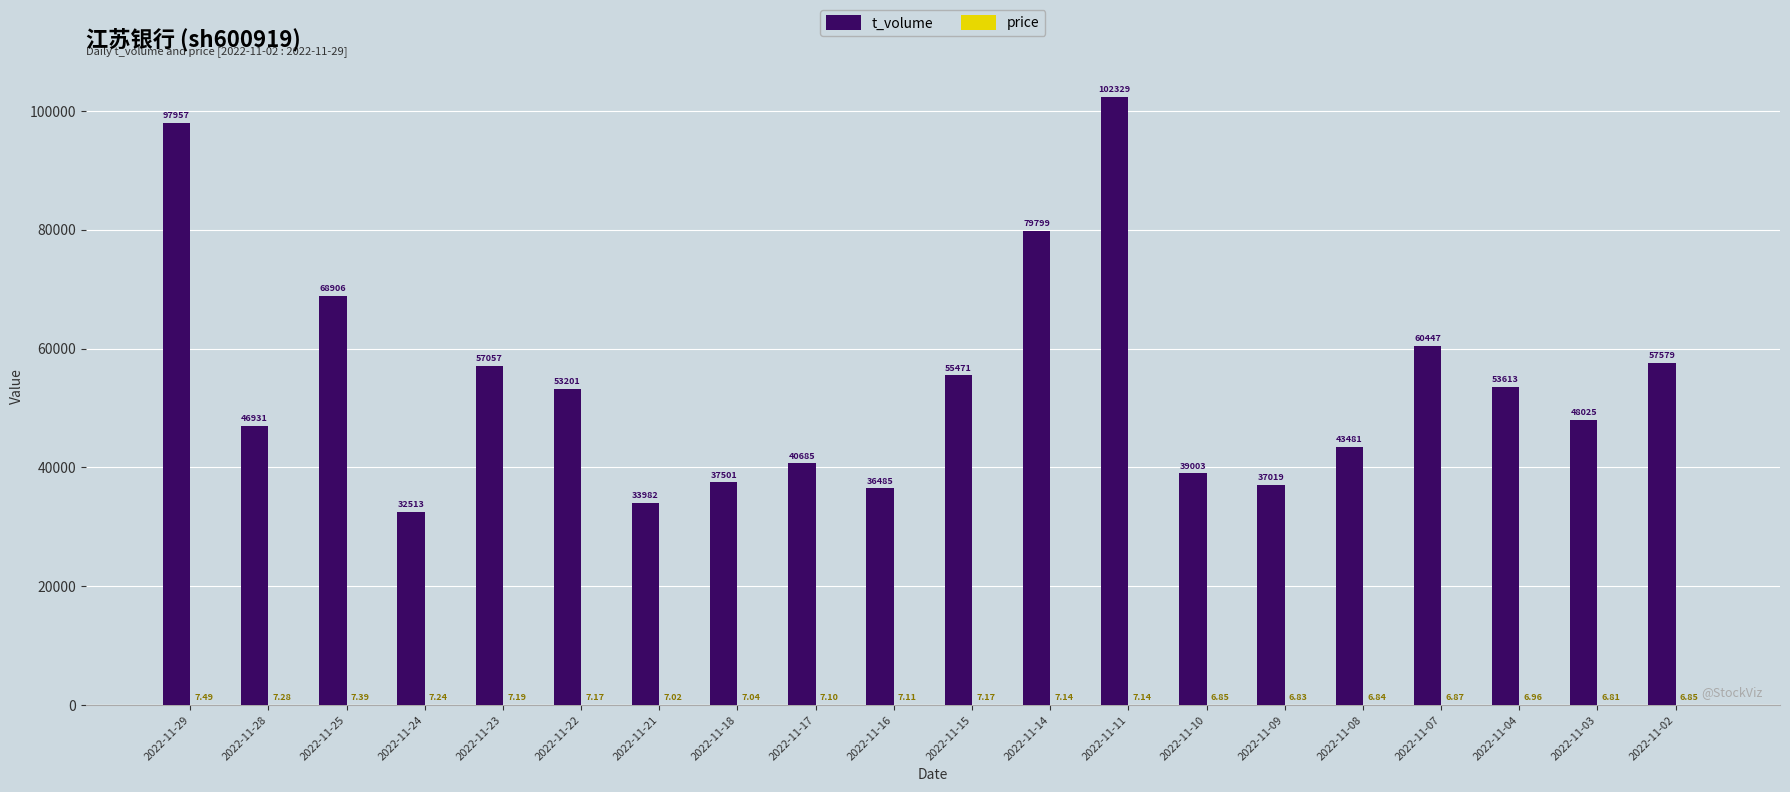

What is the maximum value shown in the chart?

102329.0